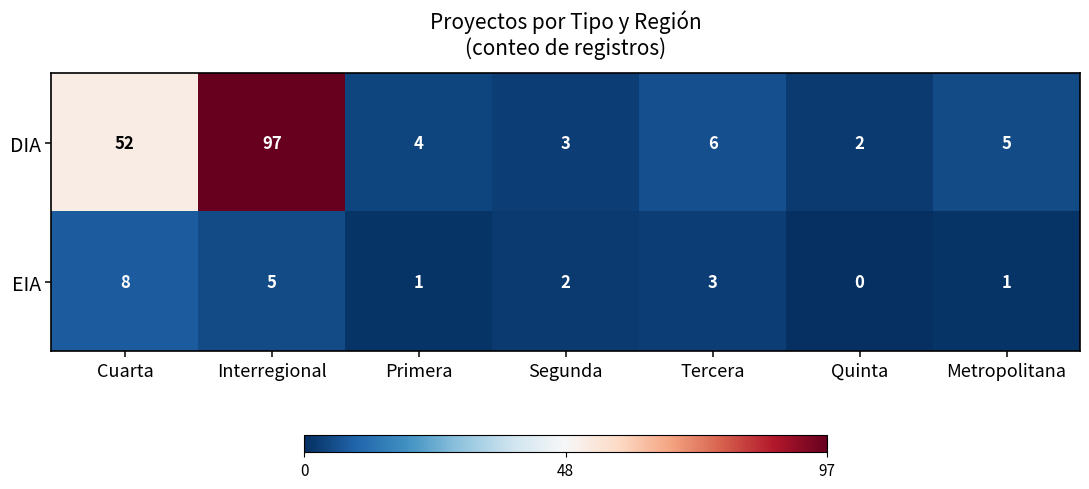

Is the value of DIA at Metropolitana greater than the value of EIA at Primera?

Yes